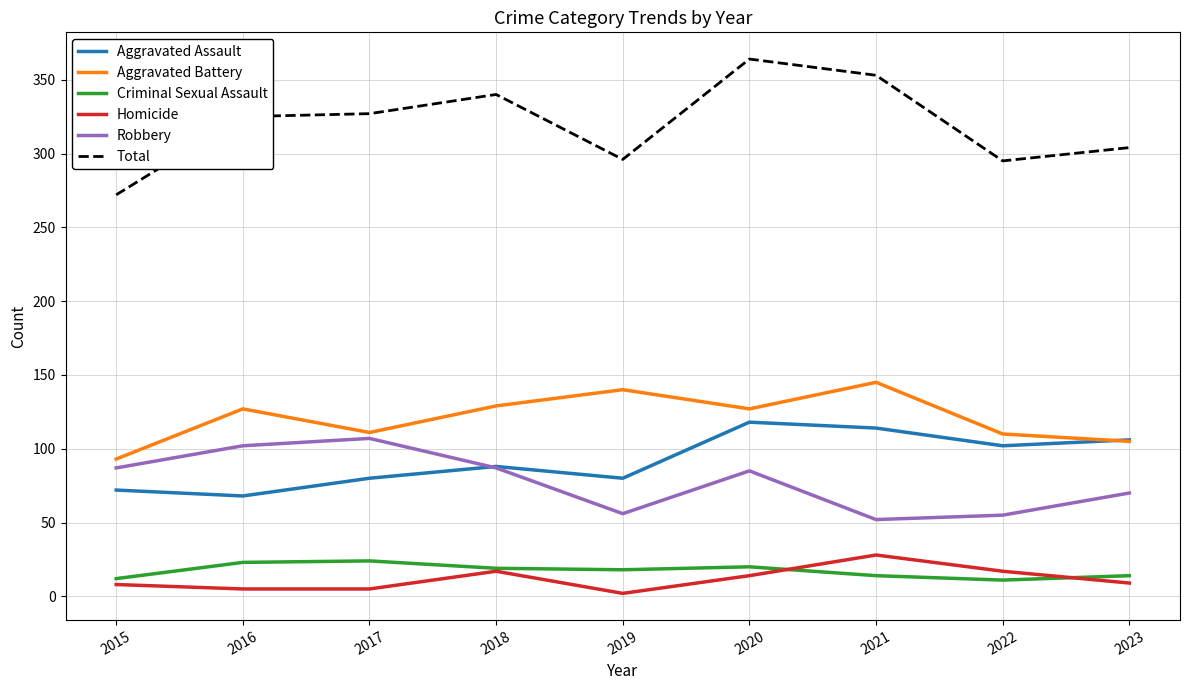

True or false: Aggravated Battery has a value of 105 at 2023.

True